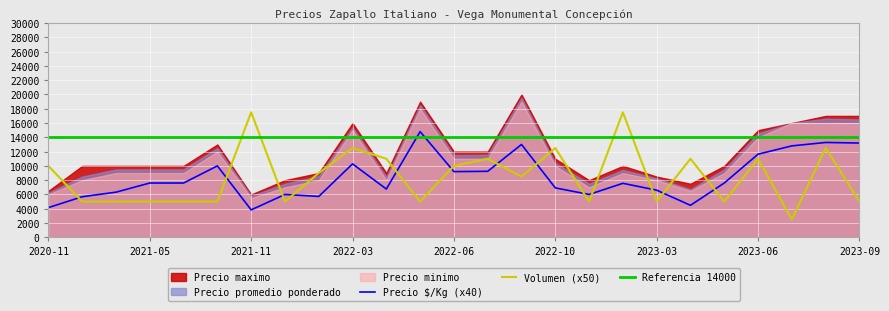

At which label is Precio maximo closest to 13000?

2021-08